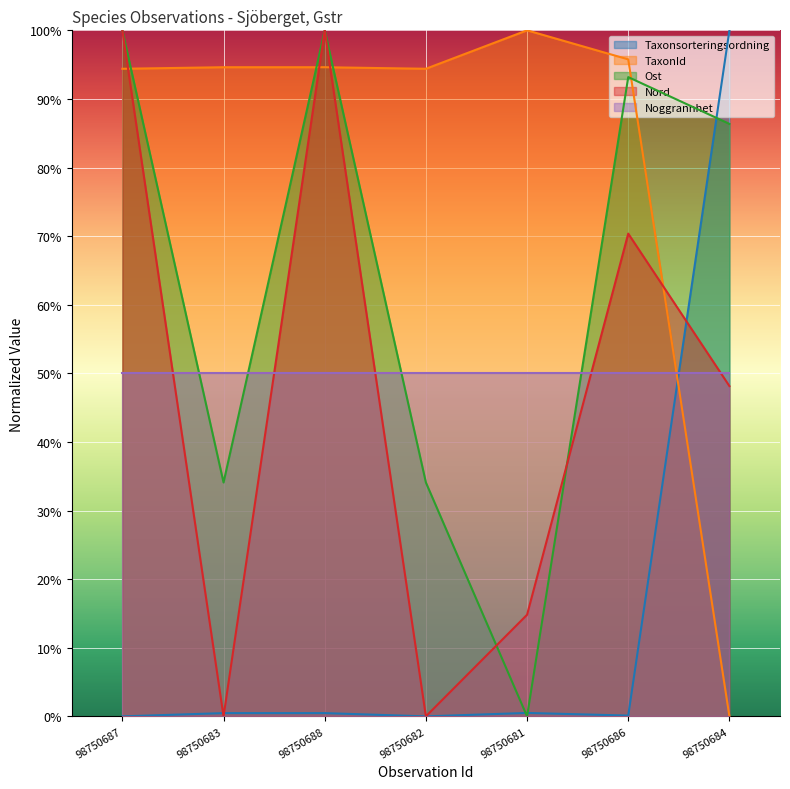

What is the value of the TaxonId point at the 6th from the left?

1.0